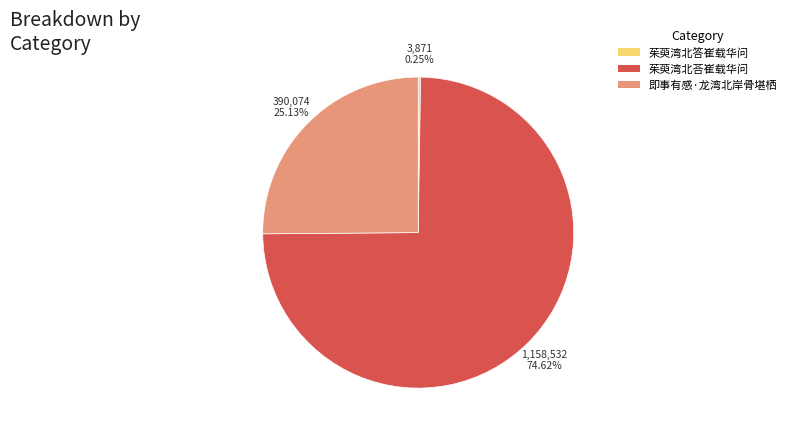

Does any single category account for the majority?

Yes